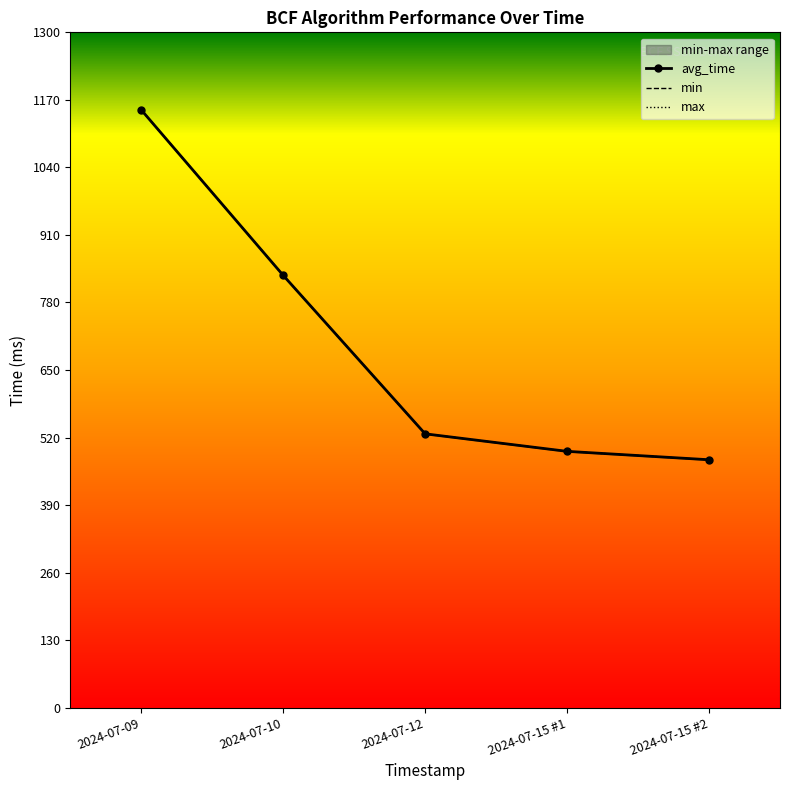

What position from the left is 2024-07-12?

3